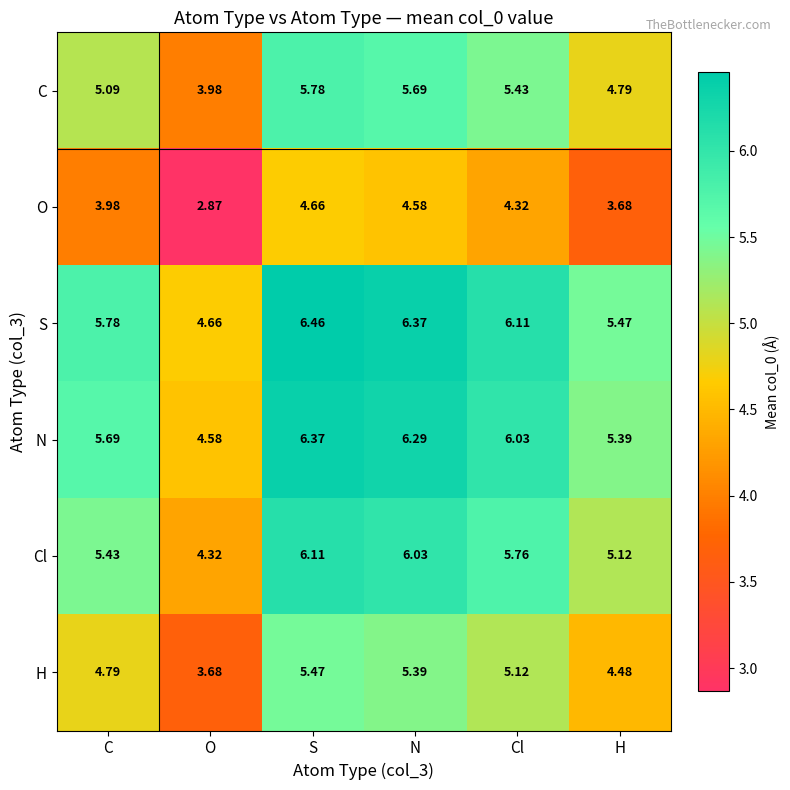

What is the spread (max minus min) of values at Cl?

1.8